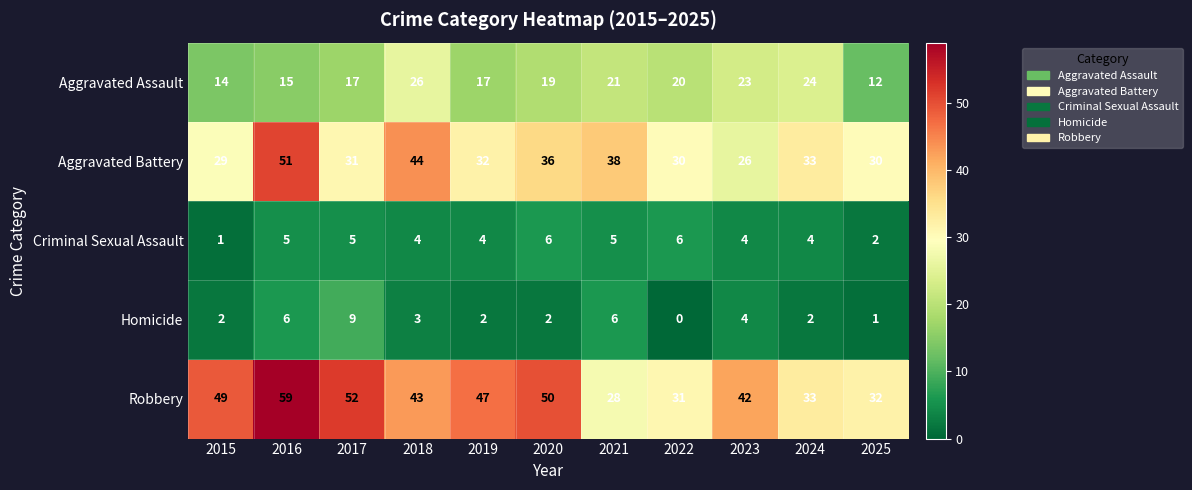

Which series has the largest total across all categories?

Robbery